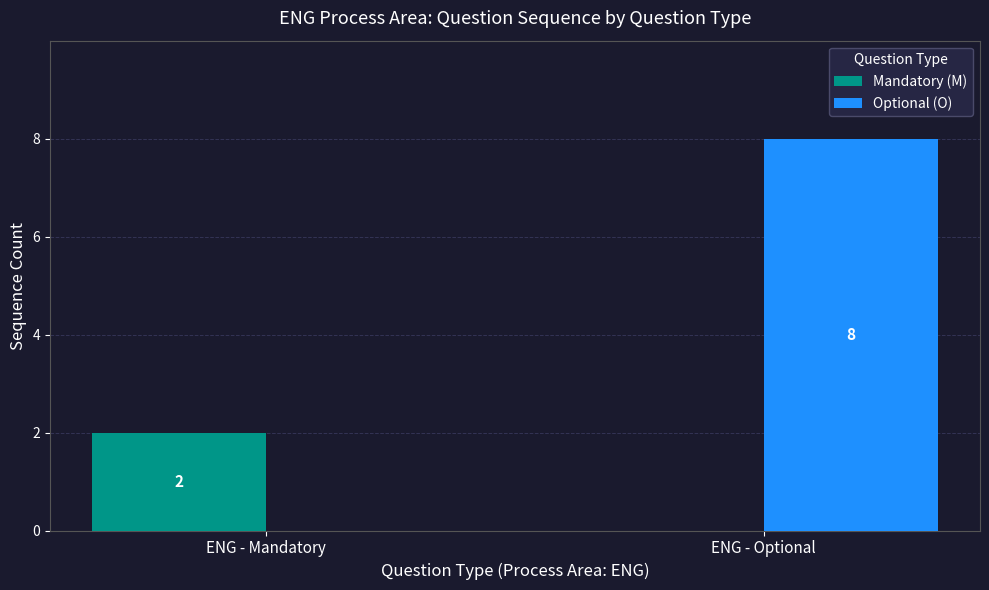

What is the sum of the Optional (O) values at ENG - Optional and ENG - Mandatory?

8